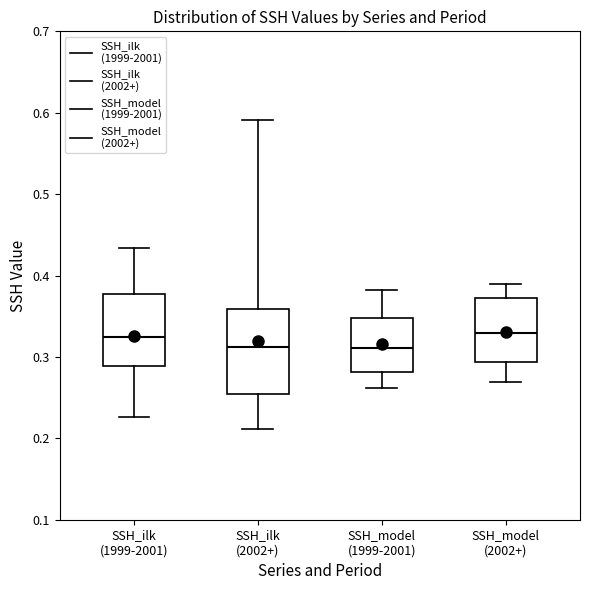

Reading left to right, read every box against the y-axis: the position of its median line, the range the box covers, and the ends of its whiskers. The values are not printed on the chart, so give them approximately, as read against the axis.

SSH_ilk (1999-2001): median 0.33, box 0.29 to 0.38, whiskers 0.23 to 0.43
SSH_ilk (2002+): median 0.31, box 0.26 to 0.36, whiskers 0.21 to 0.59
SSH_model (1999-2001): median 0.31, box 0.28 to 0.35, whiskers 0.26 to 0.38
SSH_model (2002+): median 0.33, box 0.29 to 0.37, whiskers 0.27 to 0.39